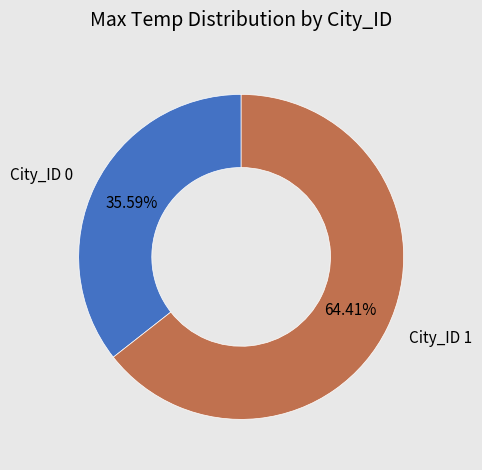

Does any single category account for the majority?

Yes